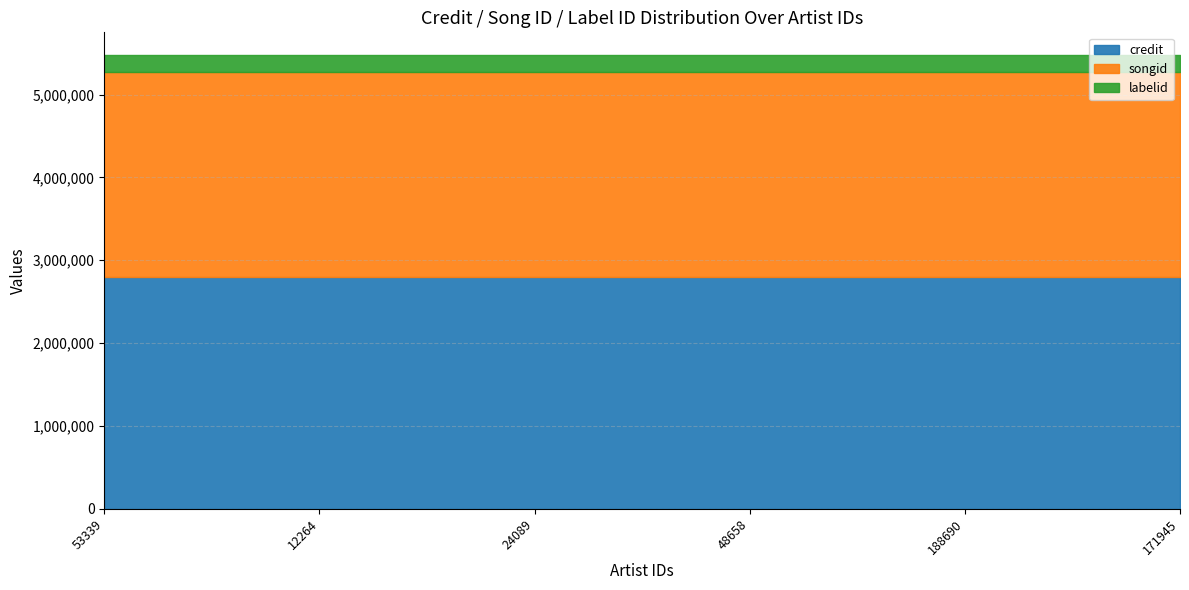

How many lines are shown in the chart?

3